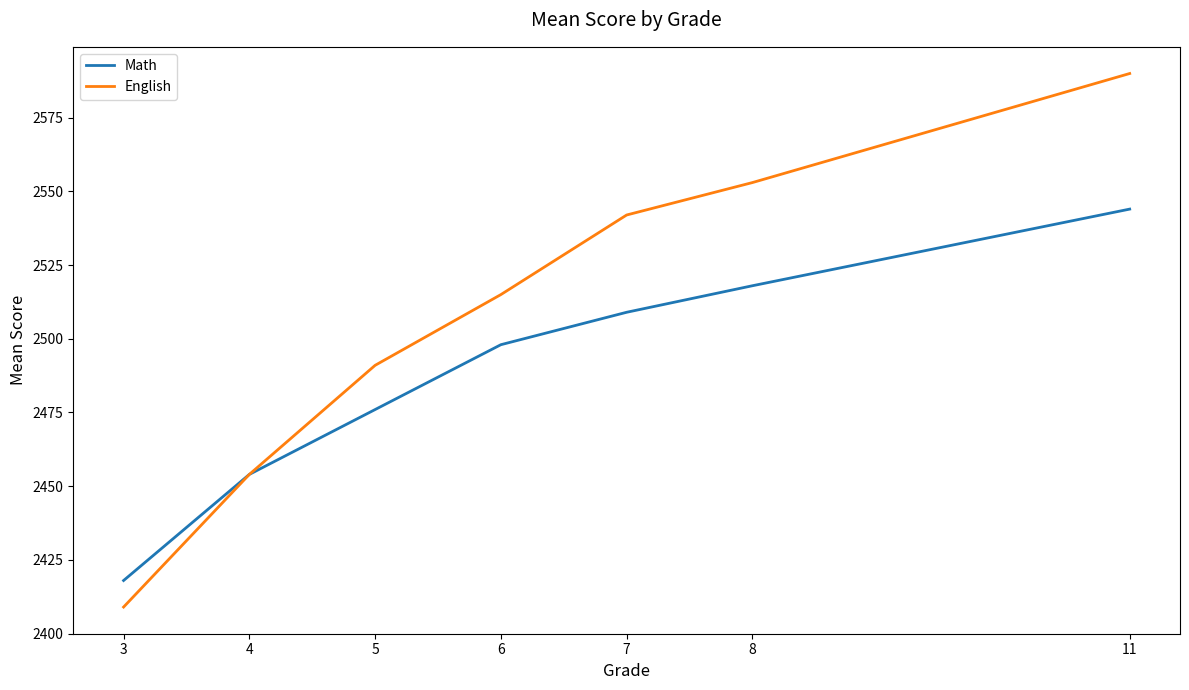

Rank the categories by English value from highest to lowest.

11, 8, 7, 6, 5, 4, 3